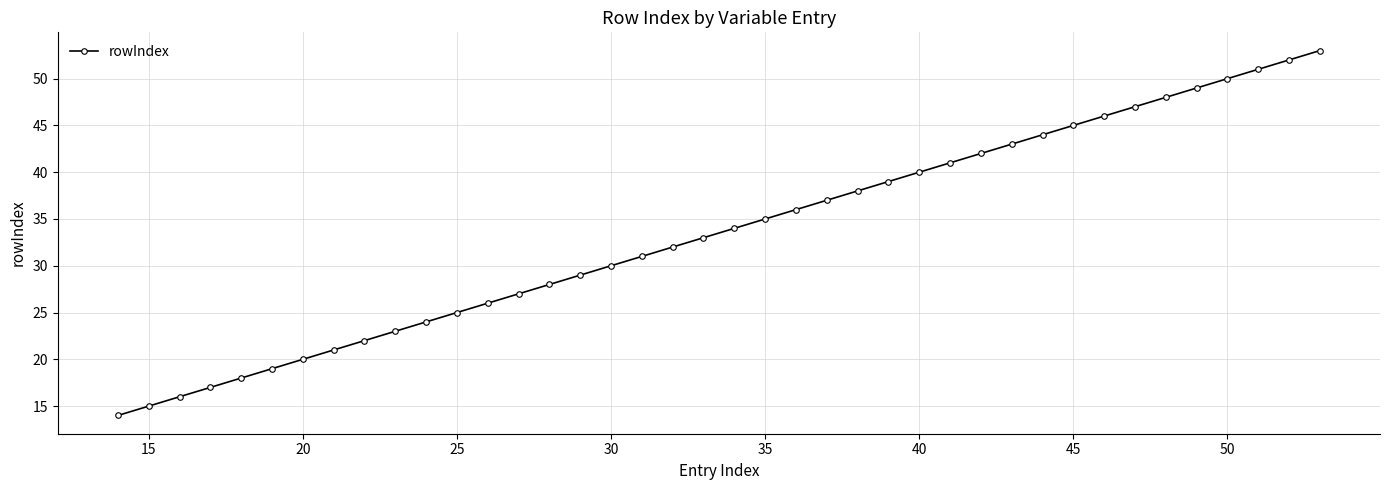

What is the average value?

34